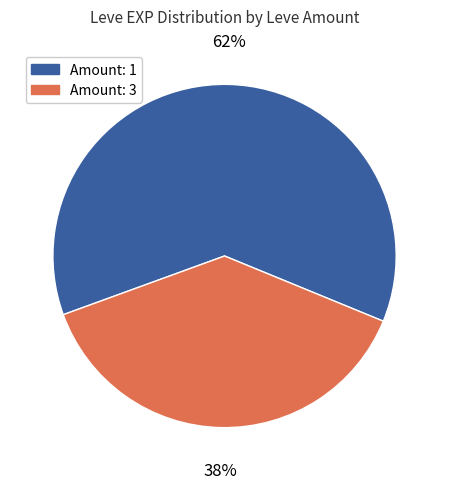

To the nearest percent, what is the difference between the largest and smallest slice percentages?

24%